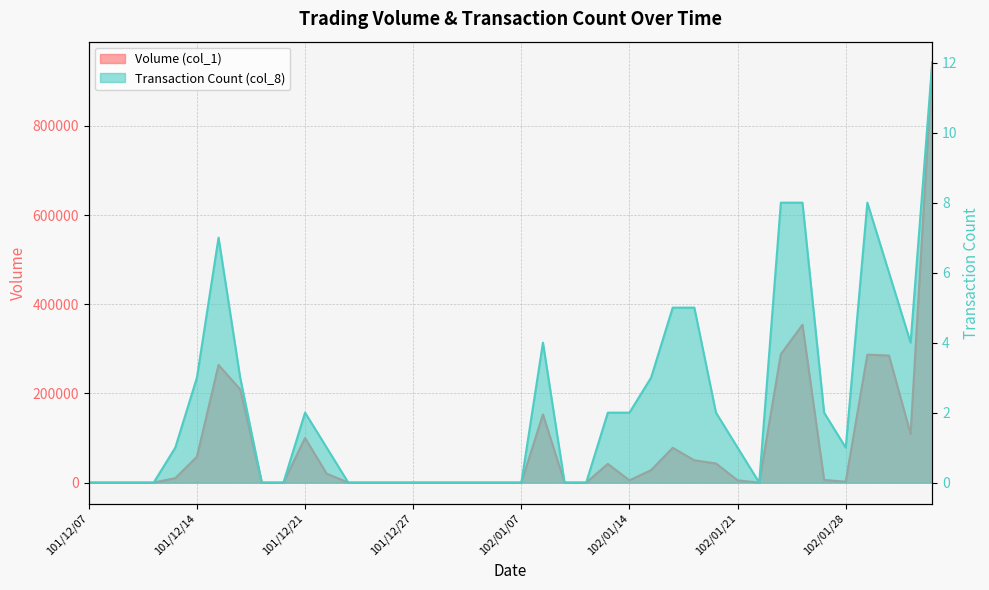

Which has a higher value, 101/12/21 or 102/01/16?

101/12/21